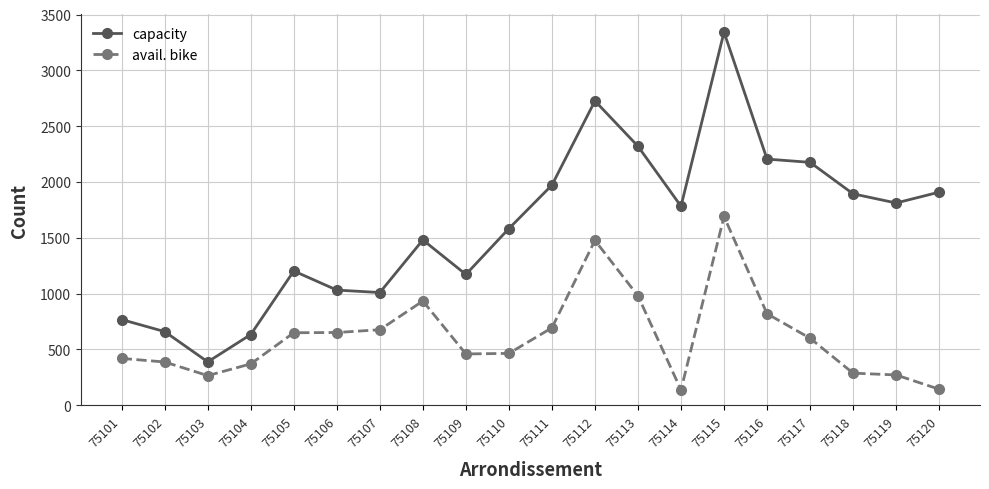

Which series has the widest spread of values?

capacity